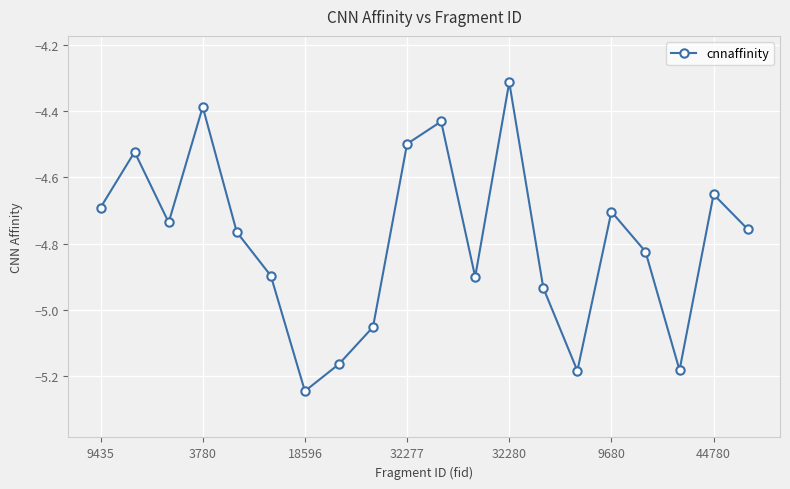

True or false: the data has more than 1 interior local peaks.

True